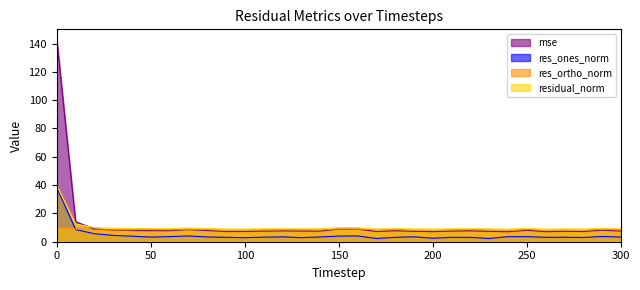

Is it true that res_ortho_norm equals 8.1 at 240?

True